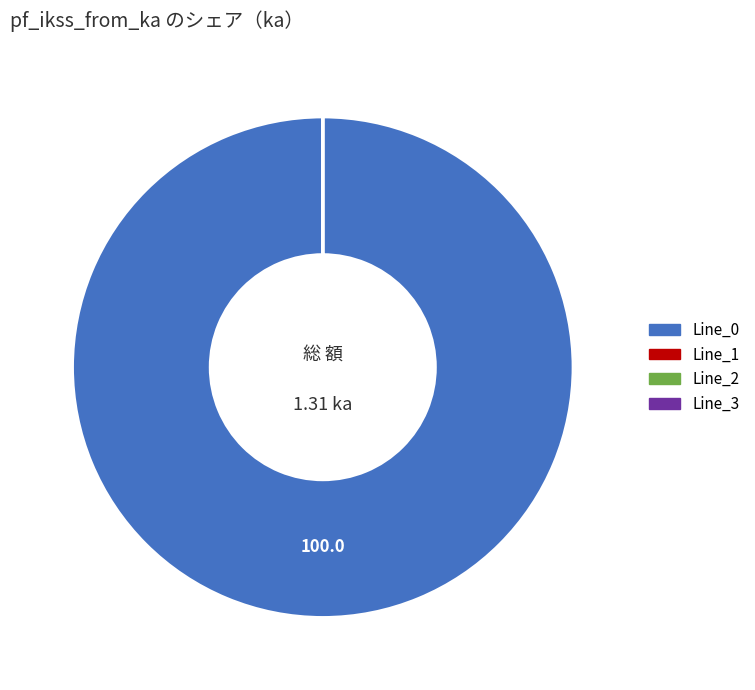

Does any single category account for the majority?

Yes